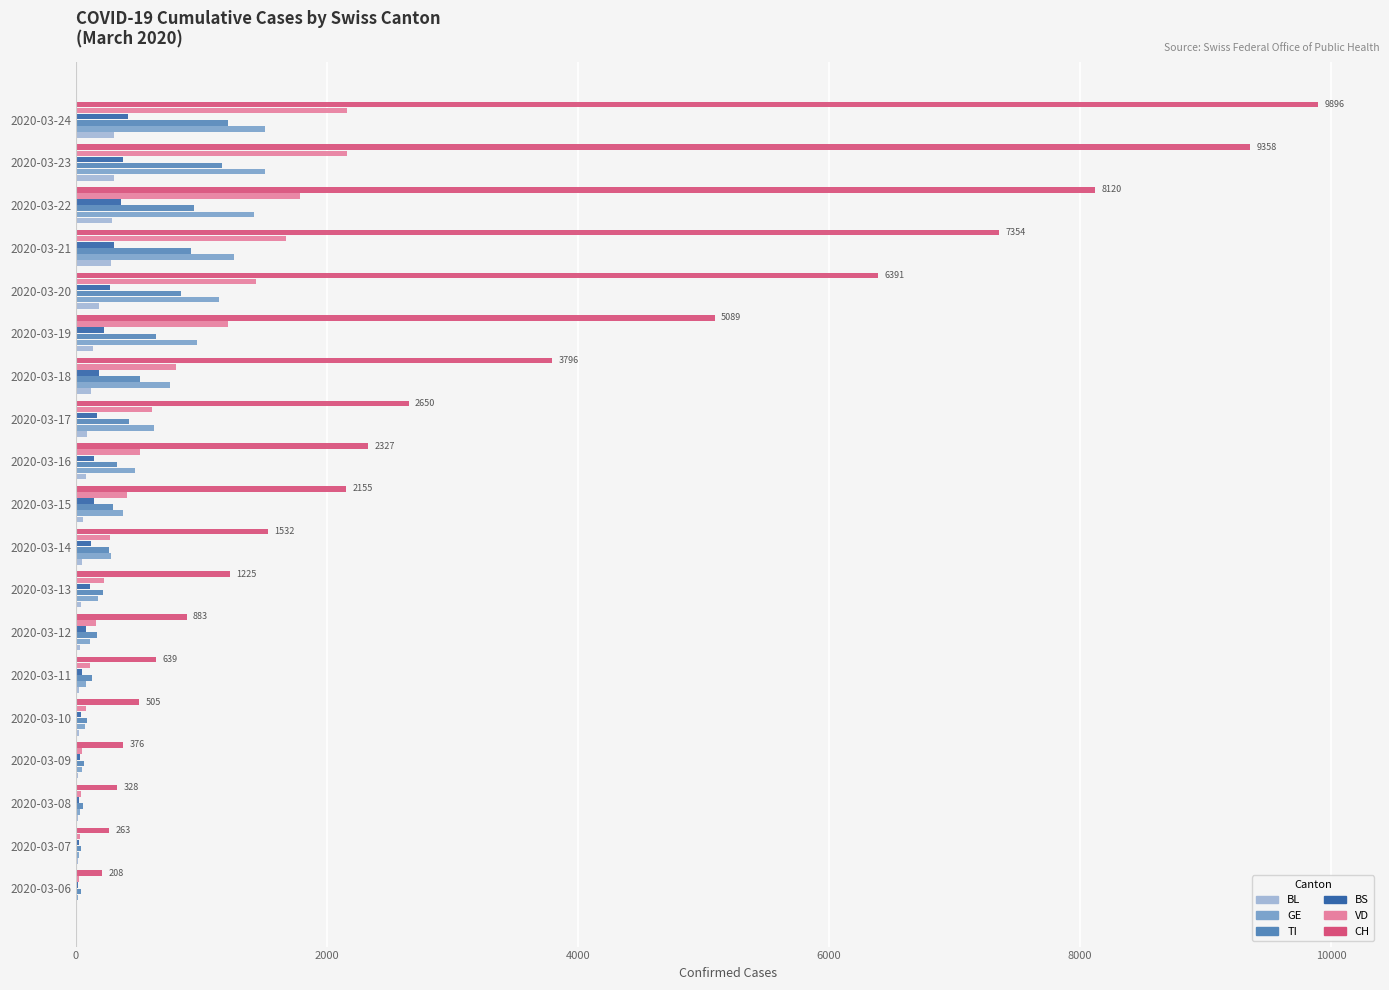

The value of BS at 2020-03-24 is 414. True or false?

True